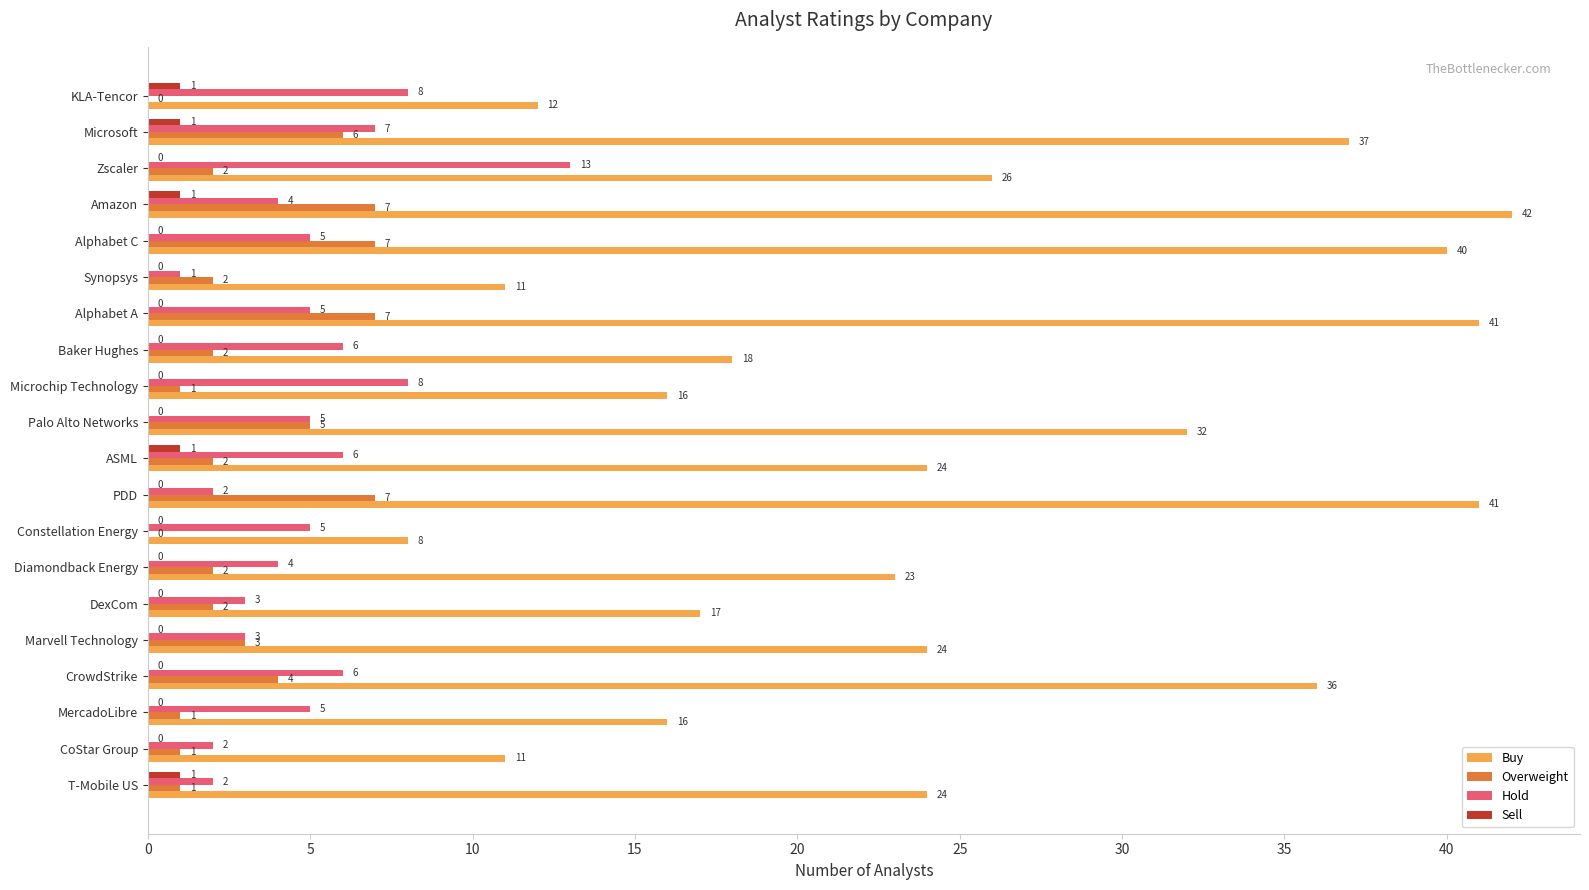

Is it true that Overweight equals 1 at Microchip Technology?

True